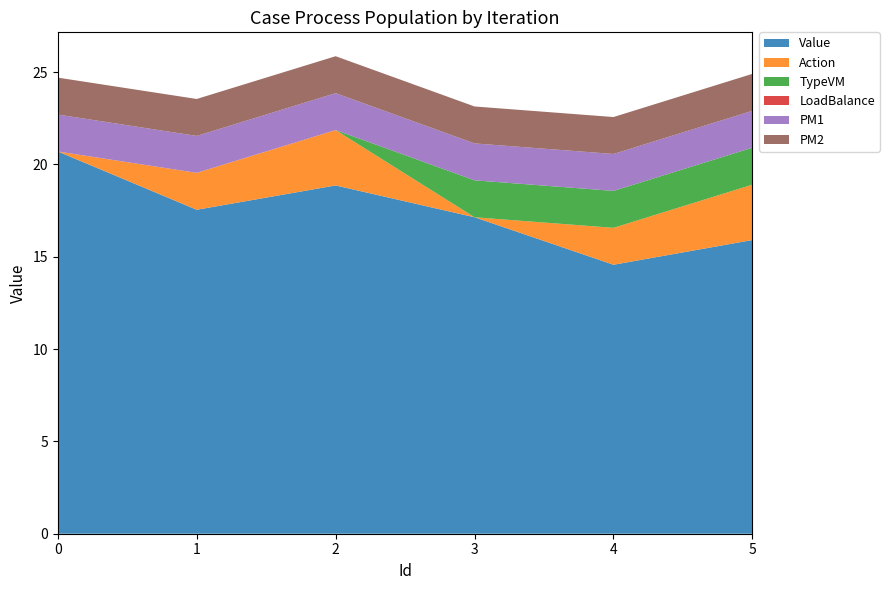

Reading left to right, extract all data points from this chart.

Value: 20.7	17.5	18.9	17.1	14.6	15.9
Action: 0.0	2.0	3.0	0.0	2.0	3.0
TypeVM: 0.0	0.0	0.0	2.0	2.0	2.0
LoadBalance: 0.0	0.0	0.0	0.0	0.0	0.0
PM1: 2.0	2.0	2.0	2.0	2.0	2.0
PM2: 2.0	2.0	2.0	2.0	2.0	2.0